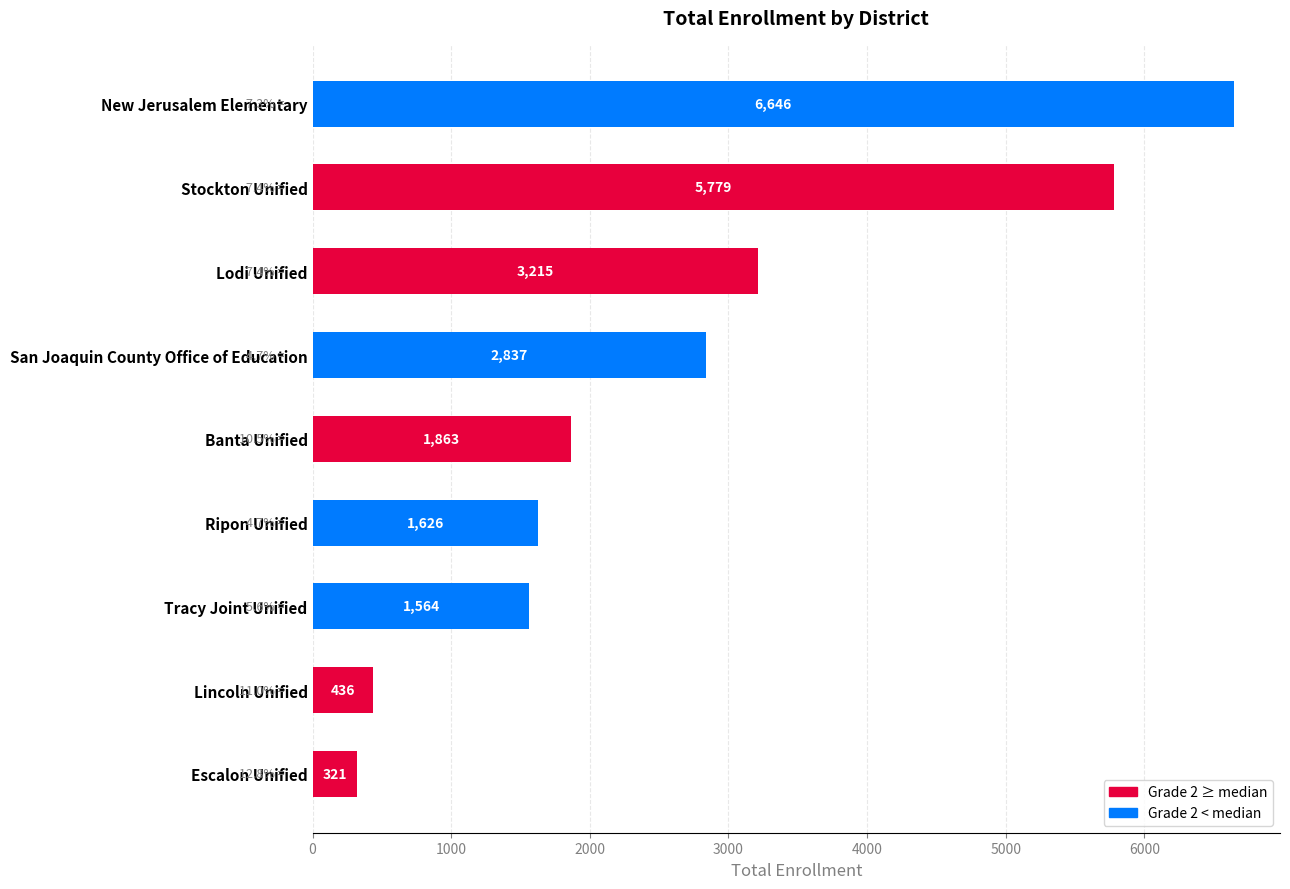

Does the chart contain stacked bars?

No